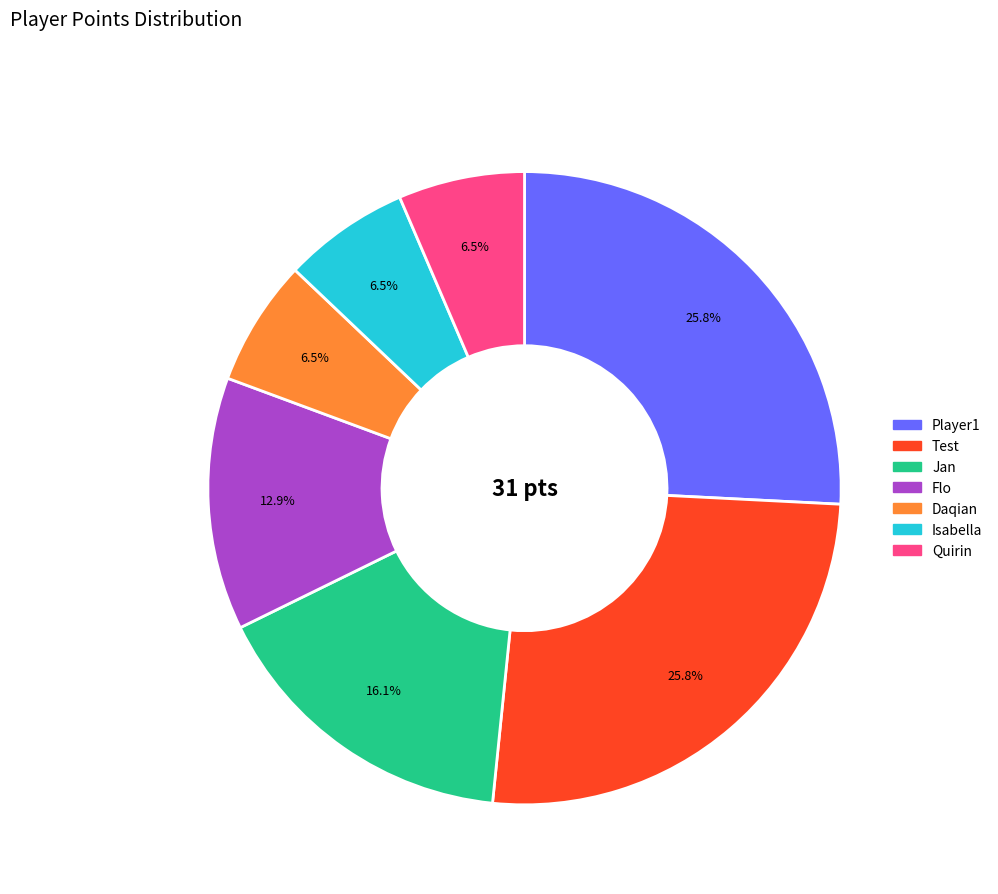

What percentage is NOT represented by Isabella?

93.5%